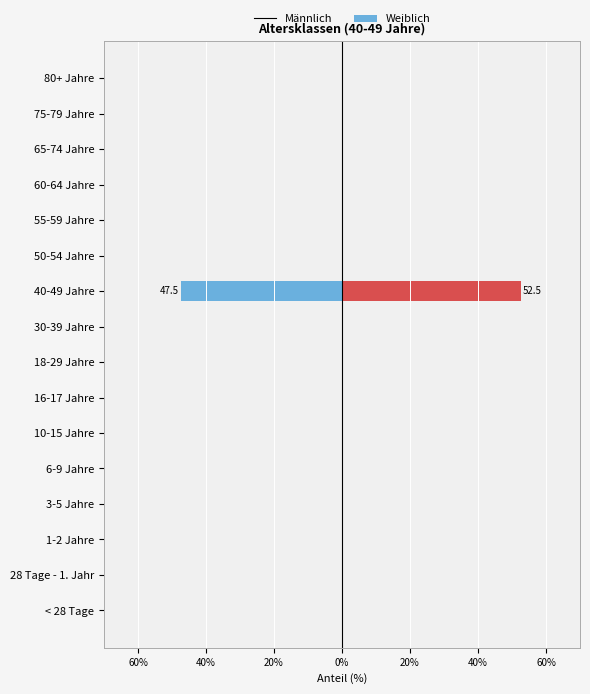

True or false: Männlich has a value of -31.0 at 30-39 Jahre.

False